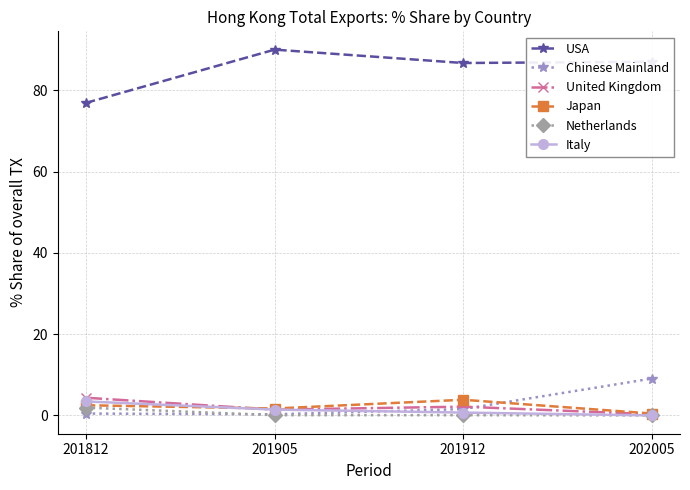

Which category has the highest value across all series?

201905